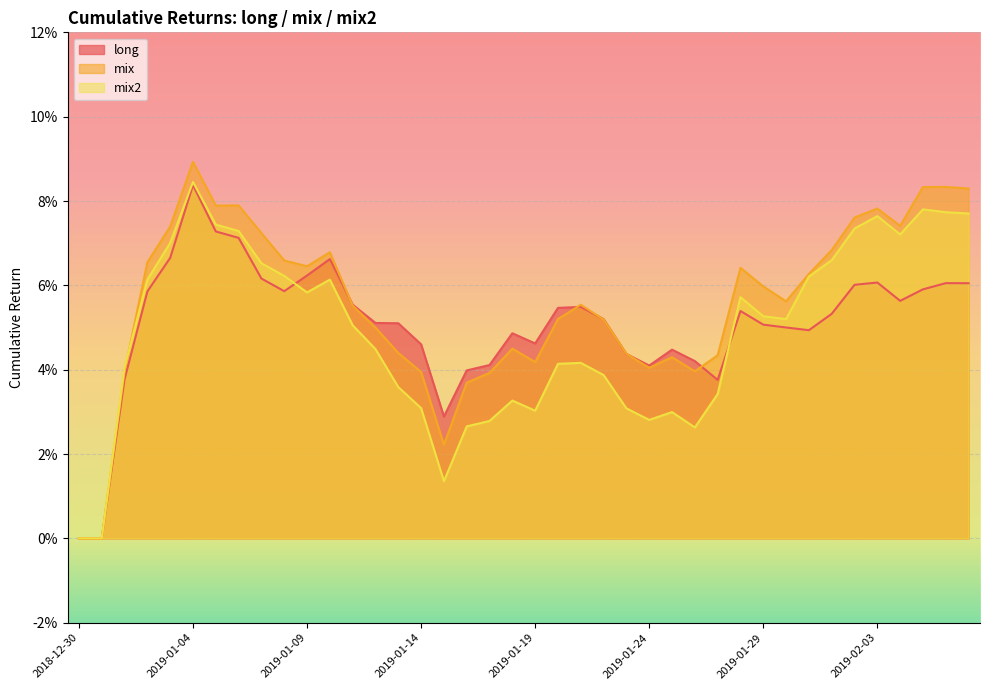

True or false: mix2 has a value of 0.0 at 2019-01-12.

True